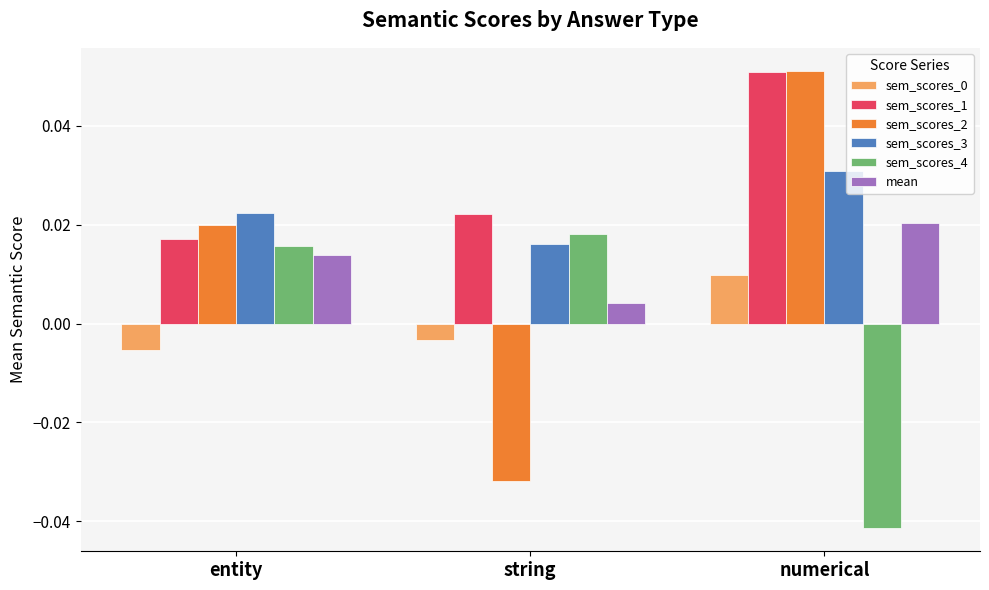

Is the value of sem_scores_3 at numerical greater than the value of sem_scores_2 at numerical?

No